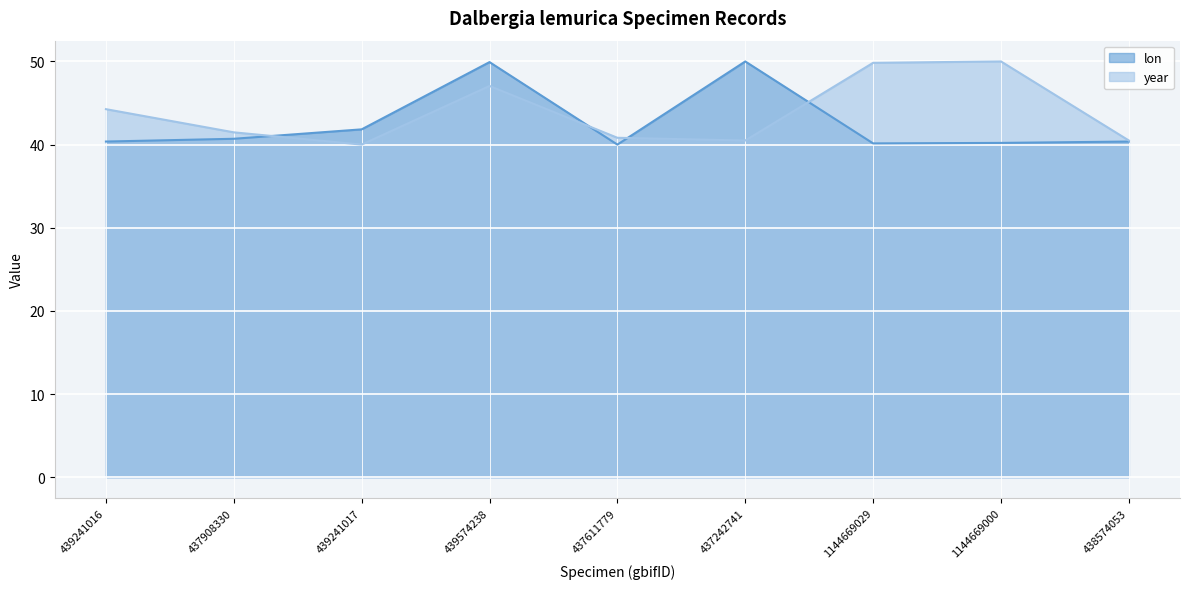

Reading left to right, extract all data points from this chart.

lon: 40.4	40.7	41.8	49.9	40.0	50.0	40.1	40.2	40.4
year: 44.3	41.5	40.0	47.0	40.8	40.5	49.8	50.0	40.5